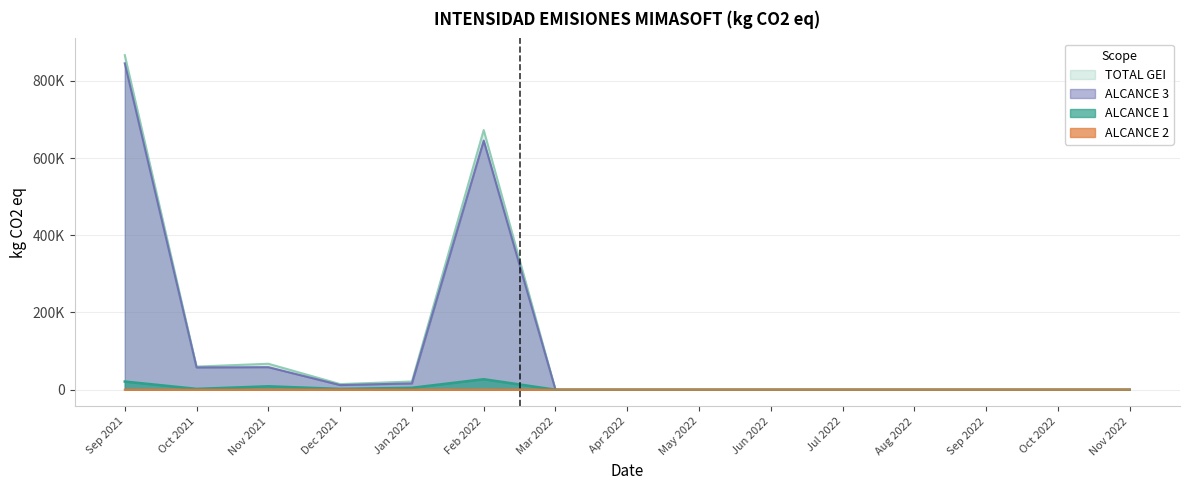

What is the average value of the ALCANCE 3 series?

108990.9